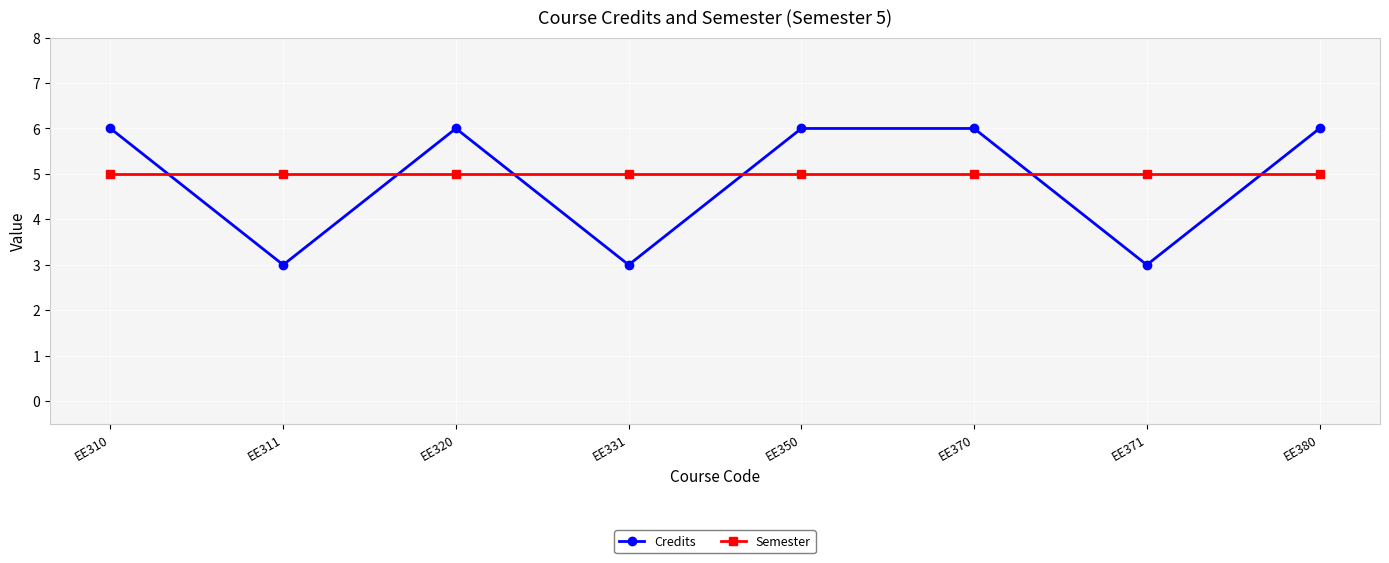

True or false: Semester and Credits cross at least once.

True